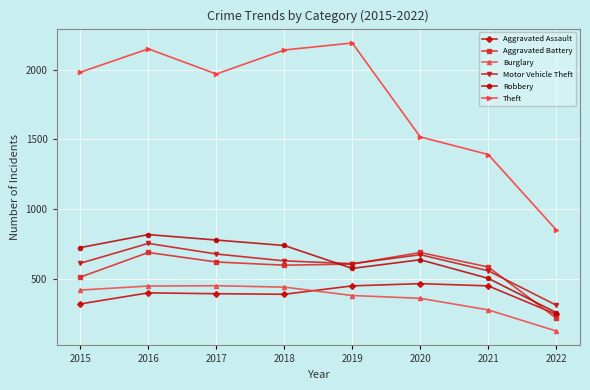

What is the spread (max minus min) of values at 2015?

1658